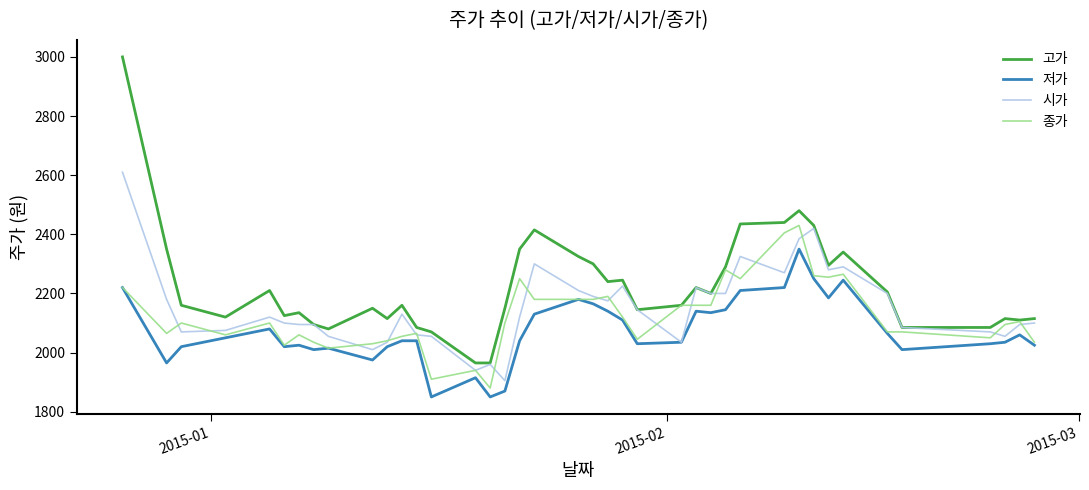

Which series has the largest total across all categories?

고가